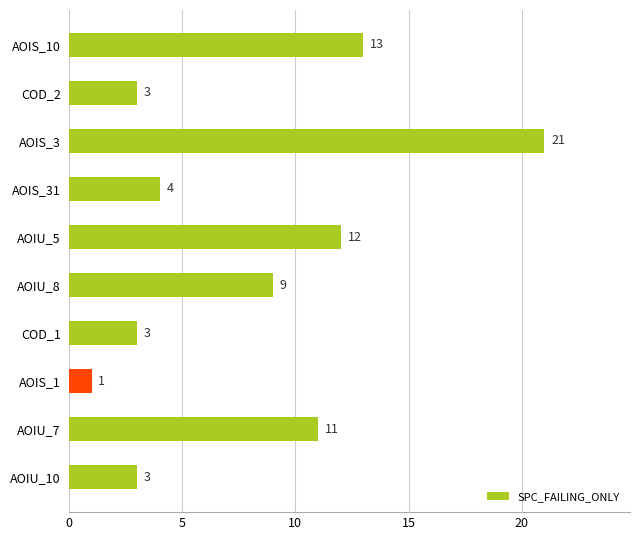

At which label is the value closest to 11?

AOIU_7